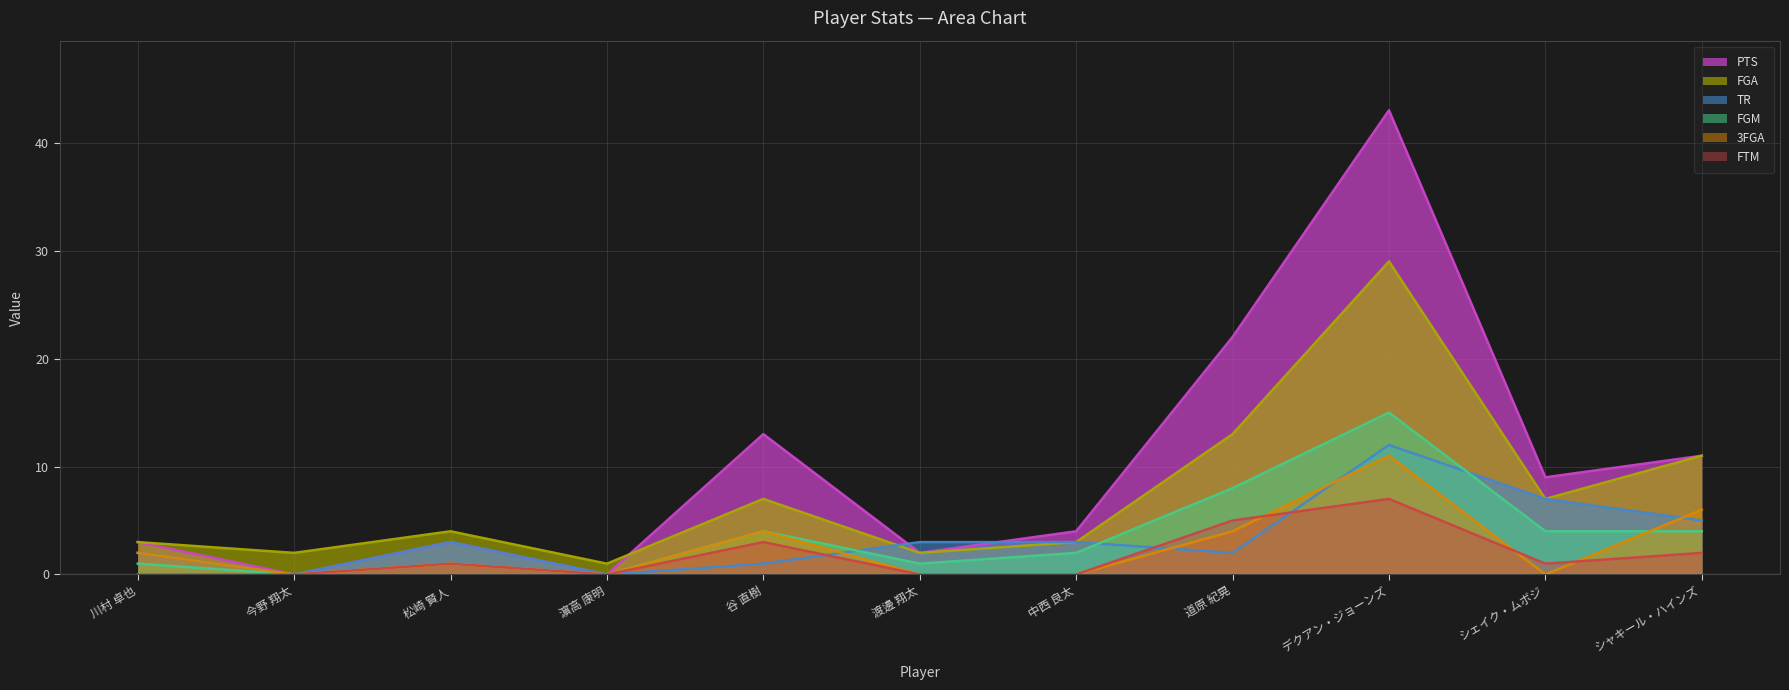

Between which two adjacent categories do PTS and TR first intersect?

谷 直樹 and 渡邊 翔太